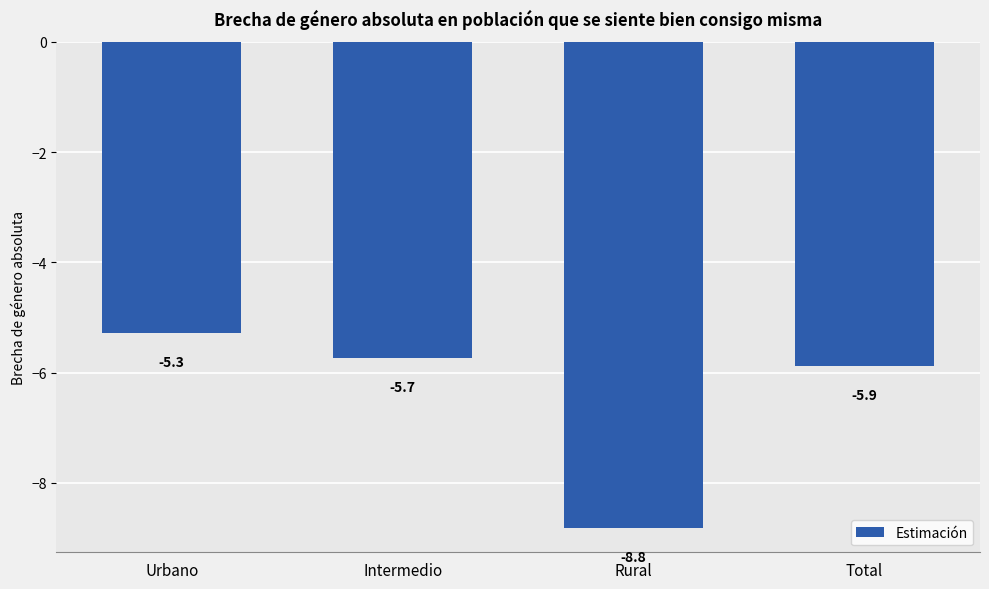

Rank the categories by value from highest to lowest.

Urbano, Intermedio, Total, Rural